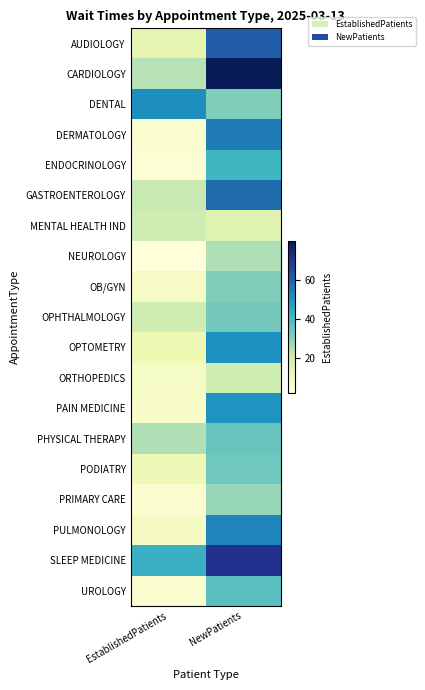

Which series has the largest total across all categories?

SLEEP MEDICINE